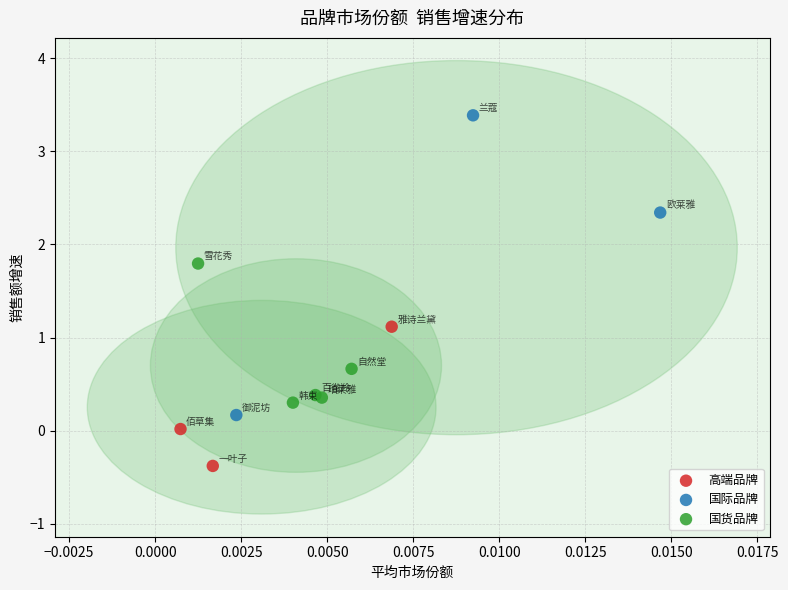

Which series has the widest spread of Y values?

国际品牌